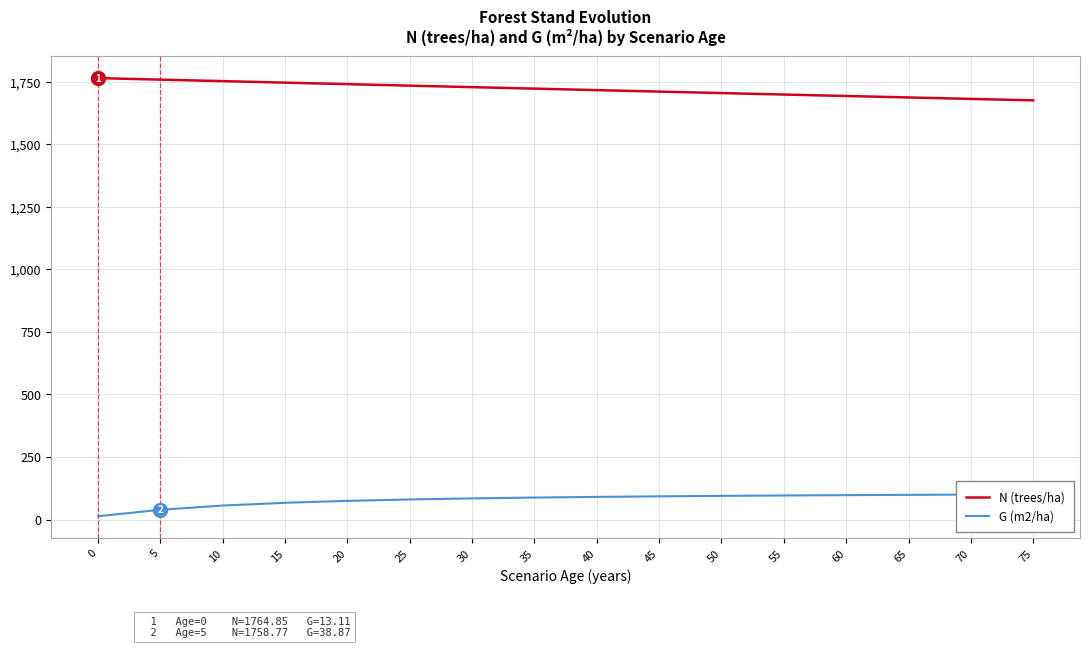

Reading right to left, list all the values displayed in this chart.

N (trees/ha): 1675.8	1681.6	1687.5	1693.3	1699.1	1705.0	1710.9	1716.8	1722.7	1728.7	1734.7	1740.7	1746.7	1752.7	1758.8	1764.8
G (m2/ha): 100.6	99.7	98.6	97.5	96.1	94.5	92.7	90.5	87.8	84.5	80.2	74.6	66.9	55.8	38.9	13.1